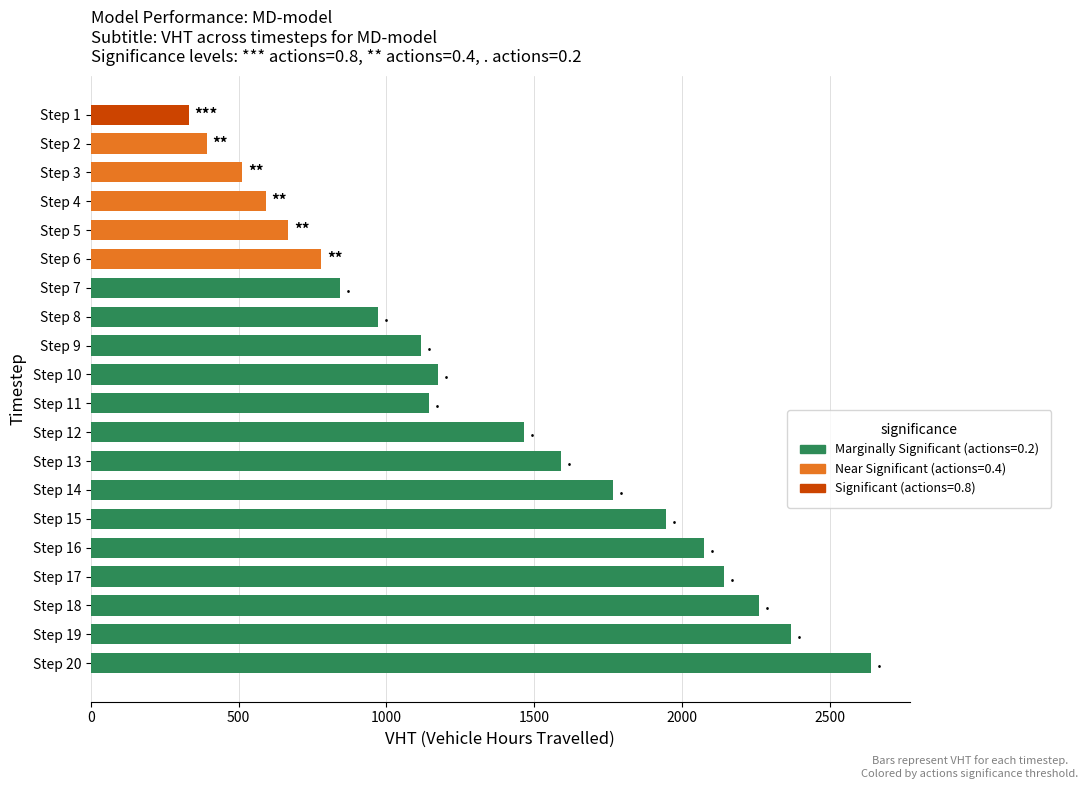

The value at Step 17 is 3303.4. True or false?

False